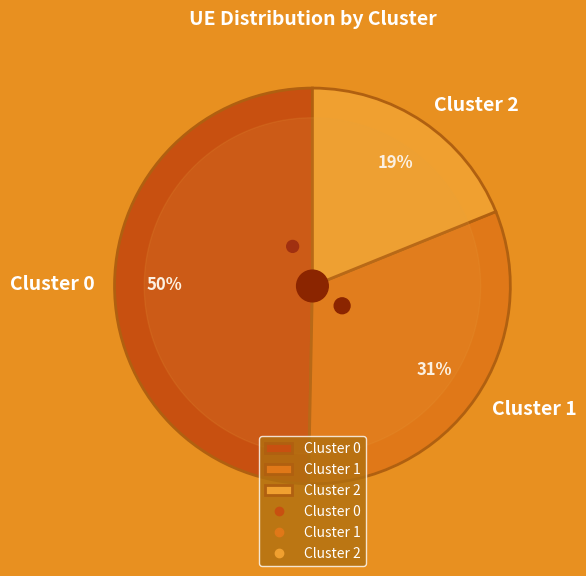

To the nearest percent, what portion does Cluster 1 represent?

31%